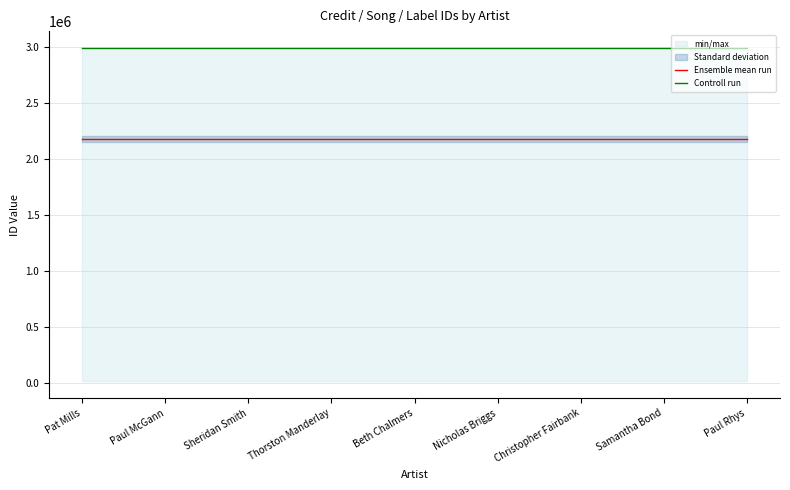

Is the value of Ensemble mean run at Pat Mills greater than the value of Controll run at Thorston Manderlay?

No